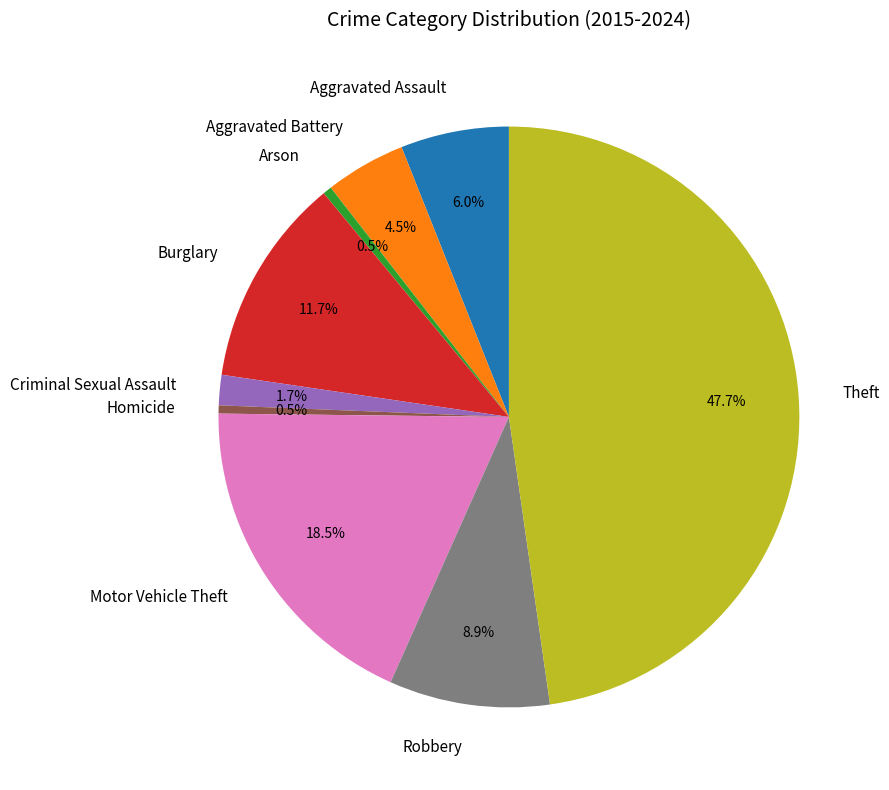

What is the ratio of the value at Criminal Sexual Assault to the value at Aggravated Battery?

0.4